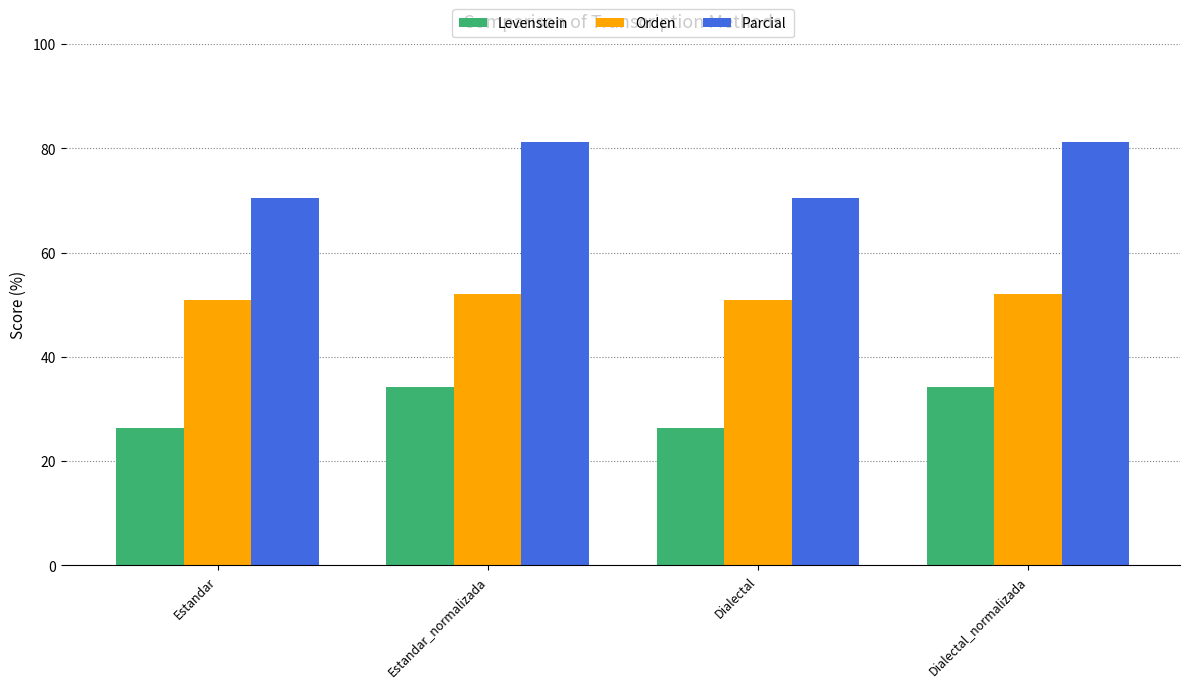

What is the minimum value for Parcial?

70.6